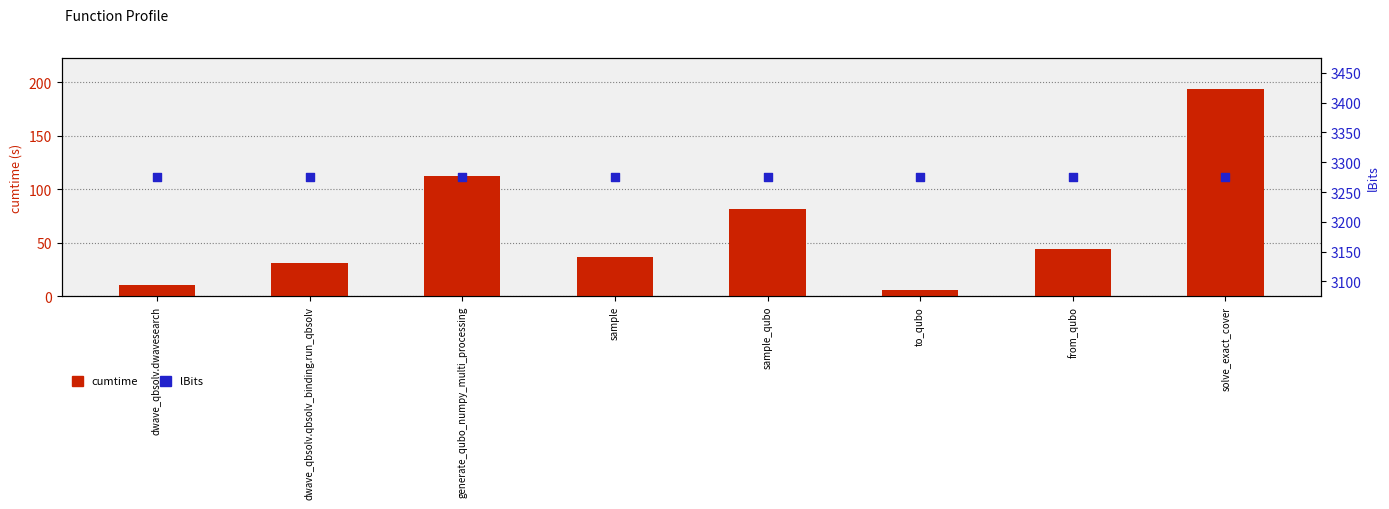

What are all the series names shown in the legend?

cumtime, lBits